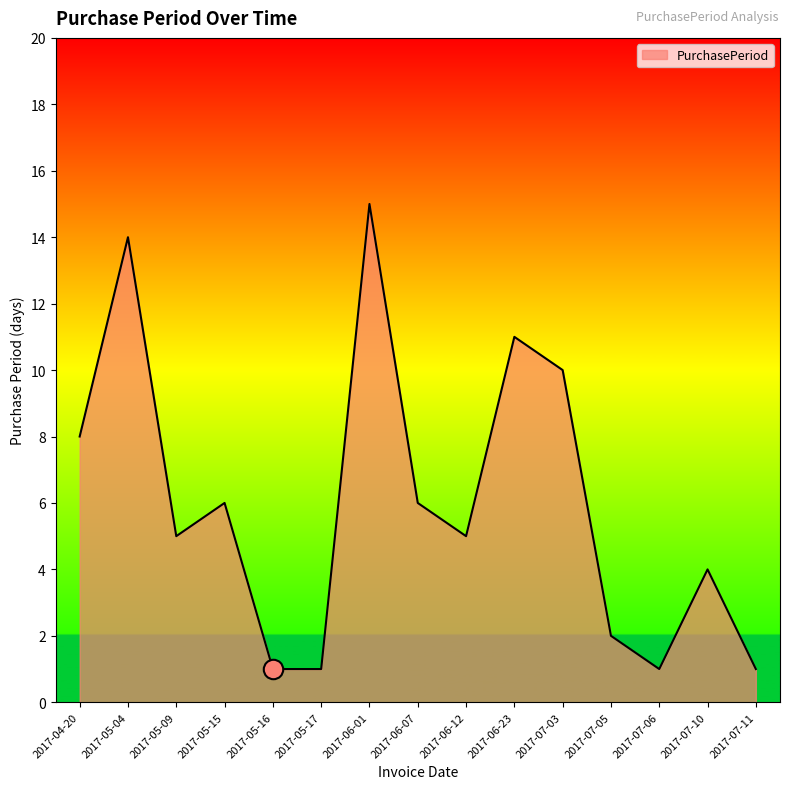

Which label corresponds to the largest value in the chart?

2017-06-01